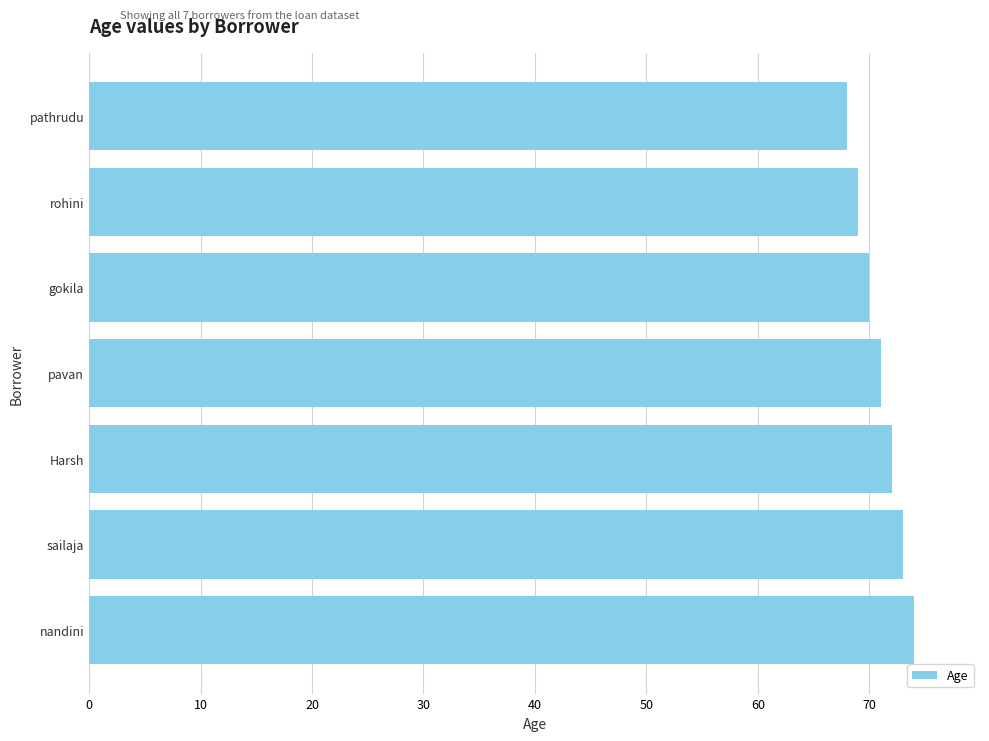

How many distinct data groups are displayed?

1